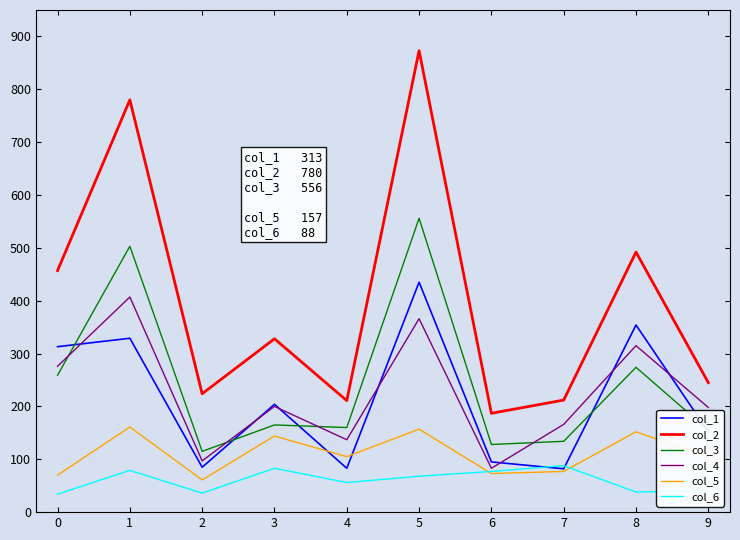

Rank the series by their maximum value, from lowest to highest.

col_6, col_5, col_4, col_1, col_3, col_2